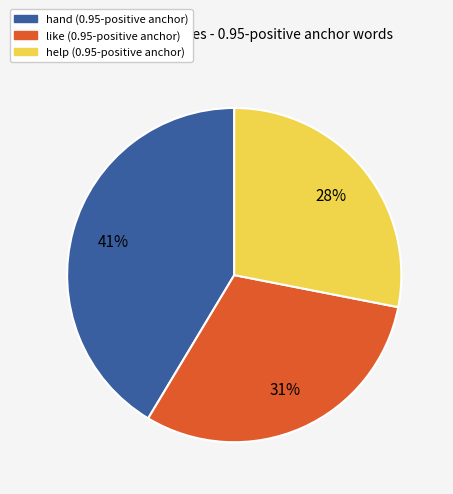

To the nearest percent, what is the difference between the largest and smallest slice percentages?

13%